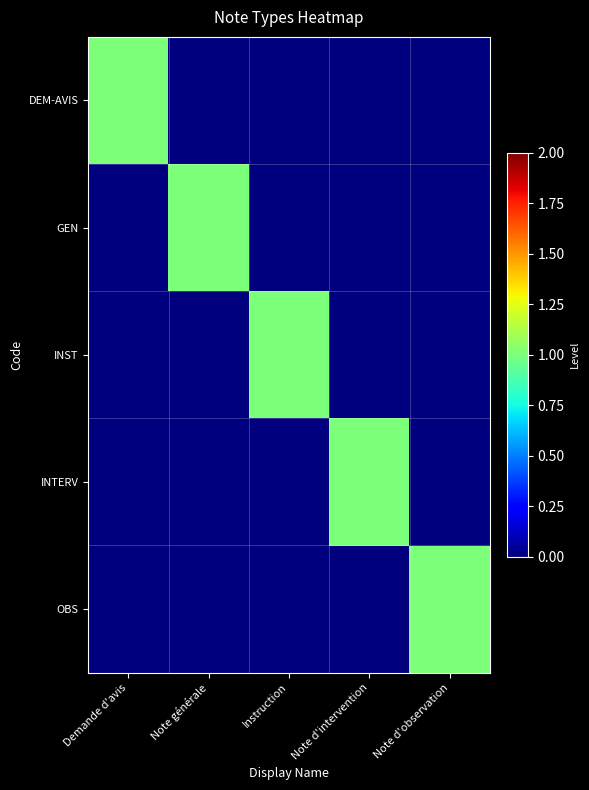

Which category has the highest value across all series?

Demande d'avis